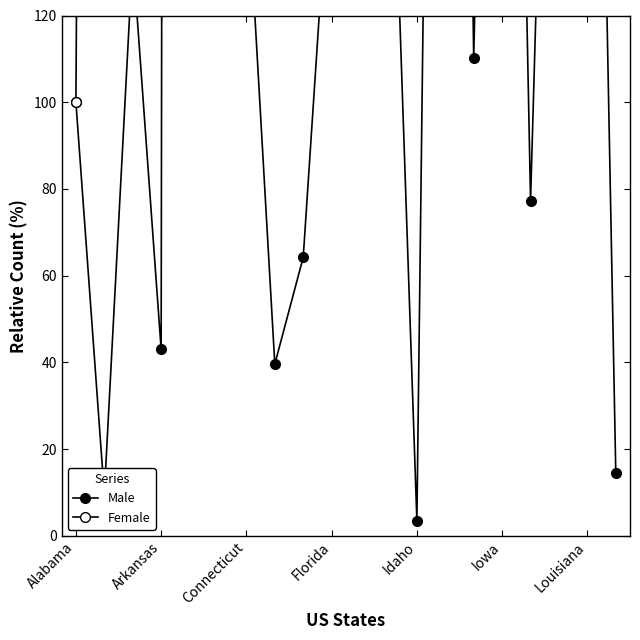

How many values in the Male series are below 154?

10